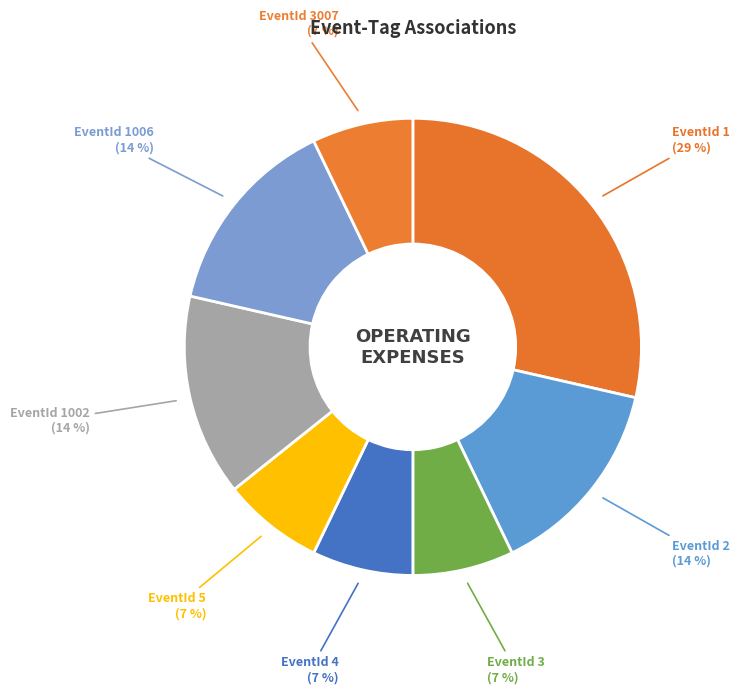

Which slice is the largest?

EventId 1